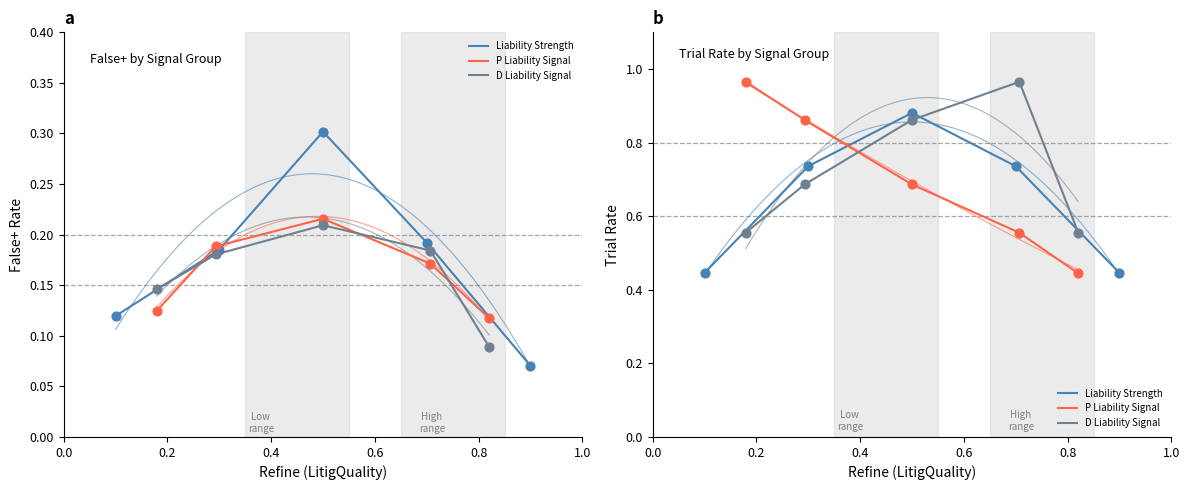

Which series has the largest Y range (max minus min)?

P Liability Signal